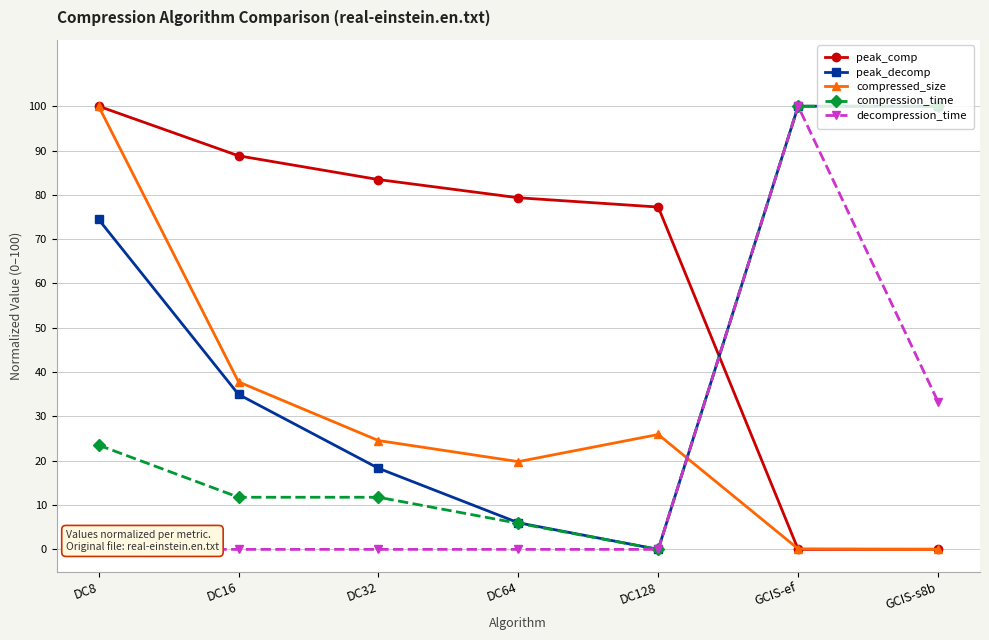

Reading left to right, extract all data points from this chart.

peak_comp: 100.0	88.8	83.4	79.3	77.2	0.0	0.0
peak_decomp: 74.5	35.0	18.3	6.0	0.0	100.0	100.0
compressed_size: 100.0	37.8	24.6	19.8	25.9	0.1	0.0
compression_time: 23.5	11.8	11.8	5.9	0.0	100.0	100.0
decompression_time: 0.0	0.0	0.0	0.0	0.0	100.0	33.3